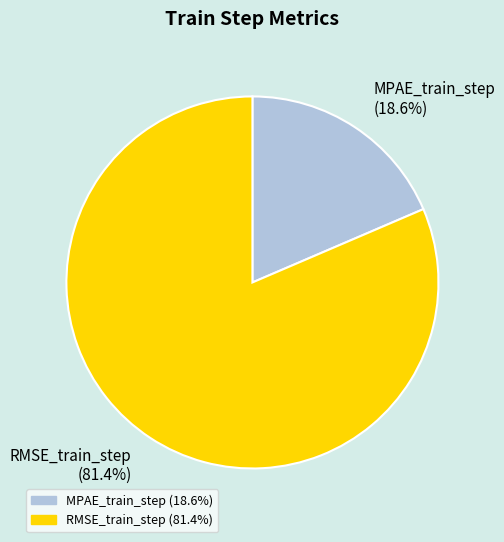

To the nearest percent, what is the difference between the RMSE_train_step and MPAE_train_step slice percentages?

63%